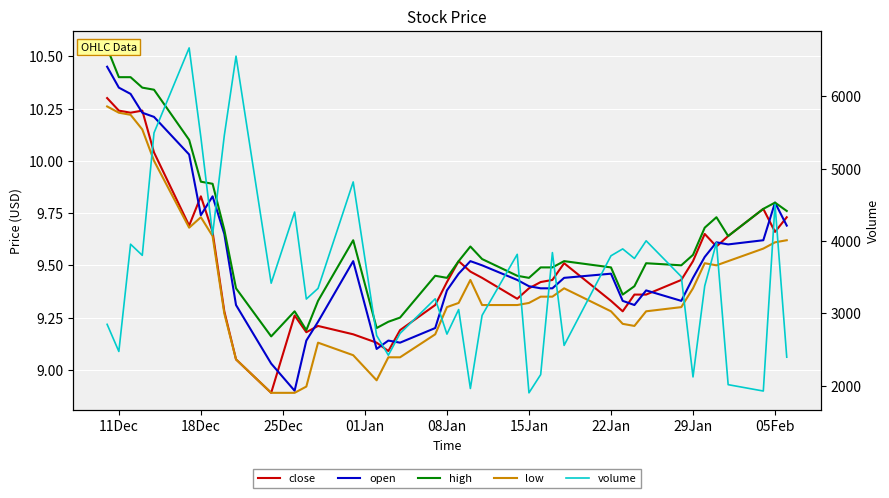

What is the sum of all volume values?

141199.0